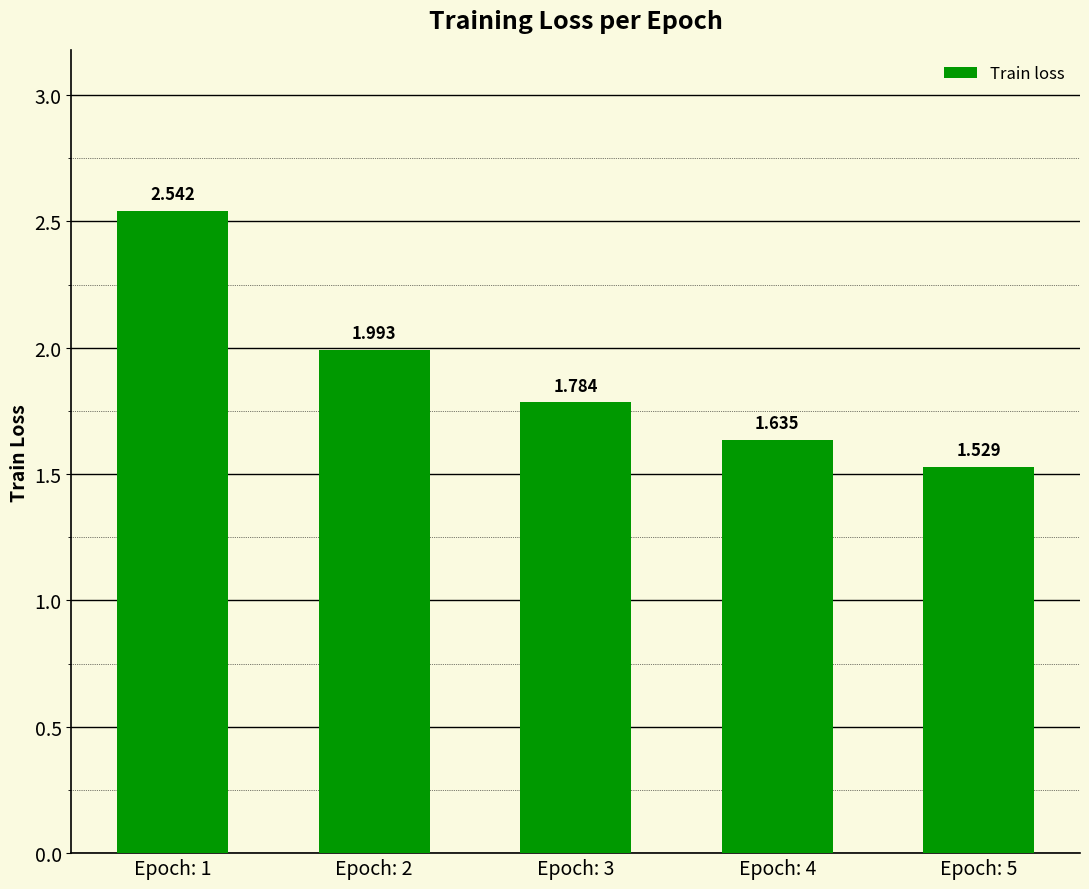

List the labels in order of value, largest first.

Epoch: 1, Epoch: 2, Epoch: 3, Epoch: 4, Epoch: 5